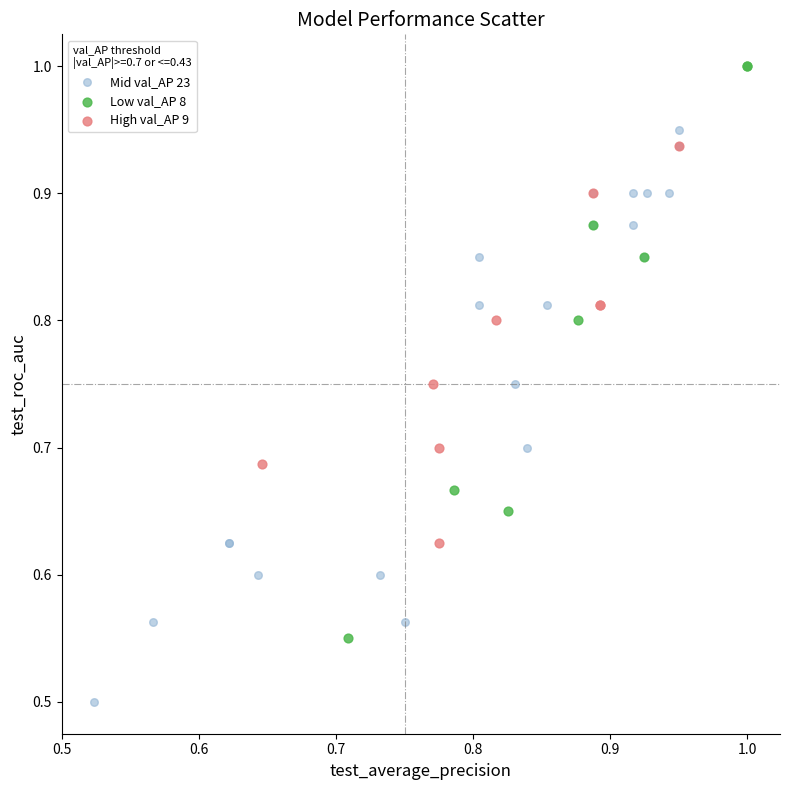

Which series reaches the minimum Y coordinate?

Mid val_AP 23